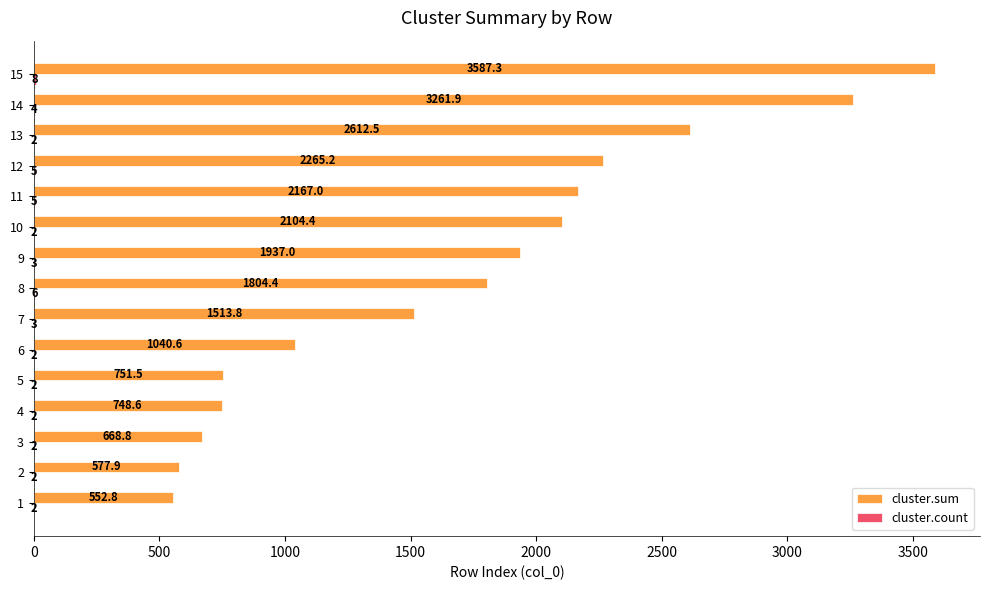

Which category has the highest value across all series?

15